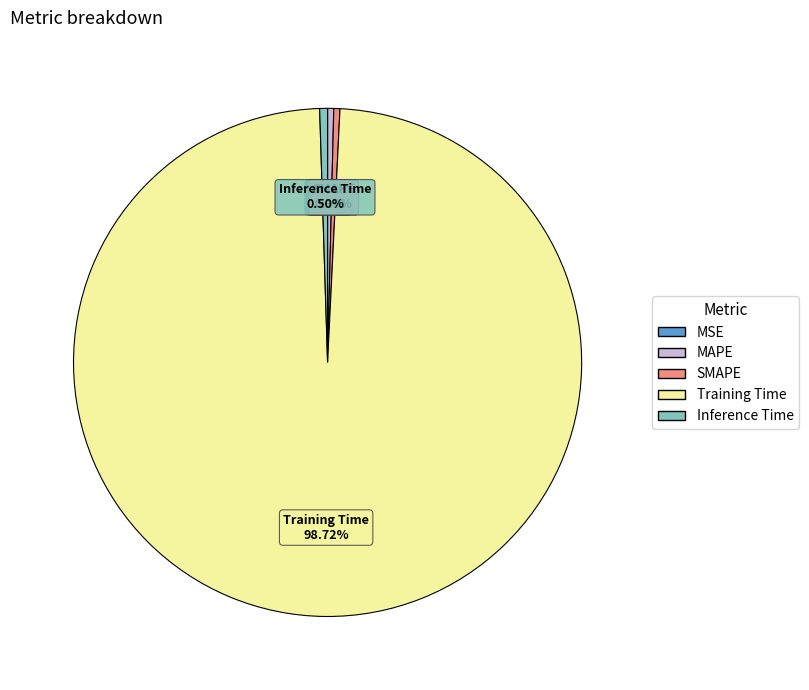

What percentage is NOT represented by Inference Time?

99.5%